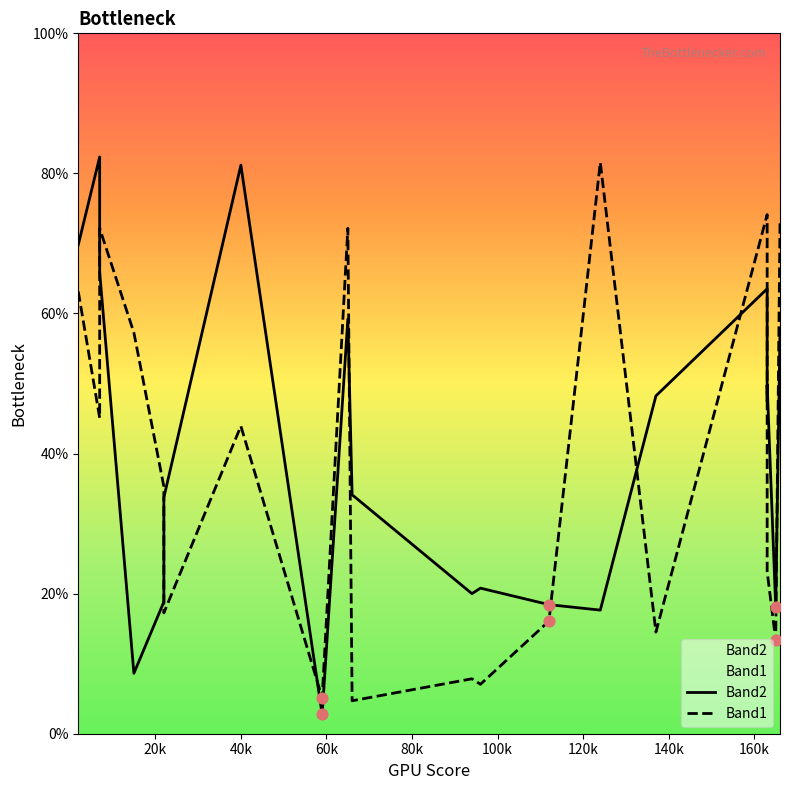

Is the value of Band2 at 140k greater than the value of Band1 at 16?

No